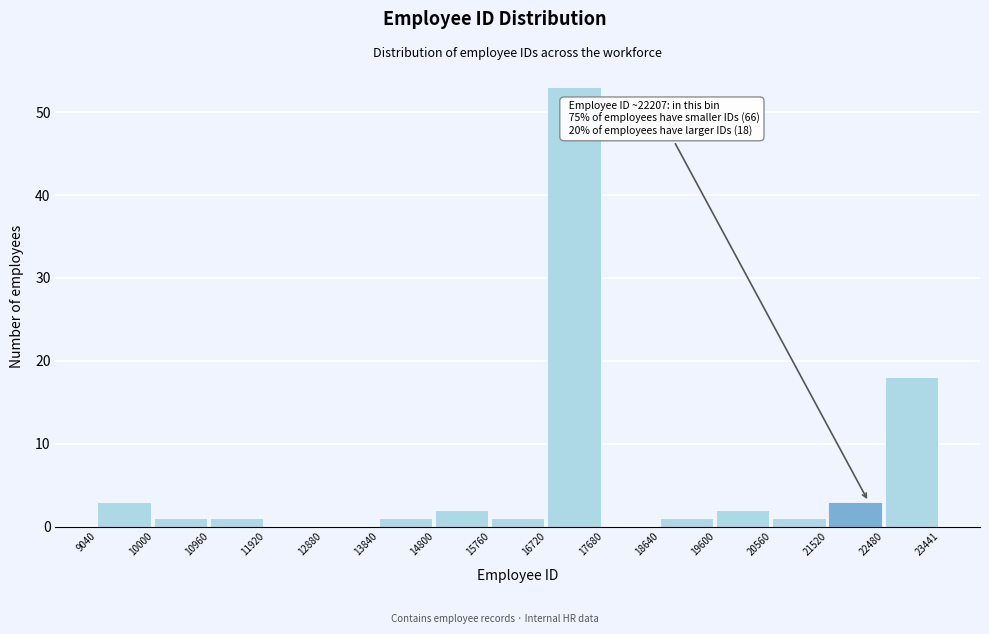

Which range on the x-axis has the tallest bar?

16720 to 17680